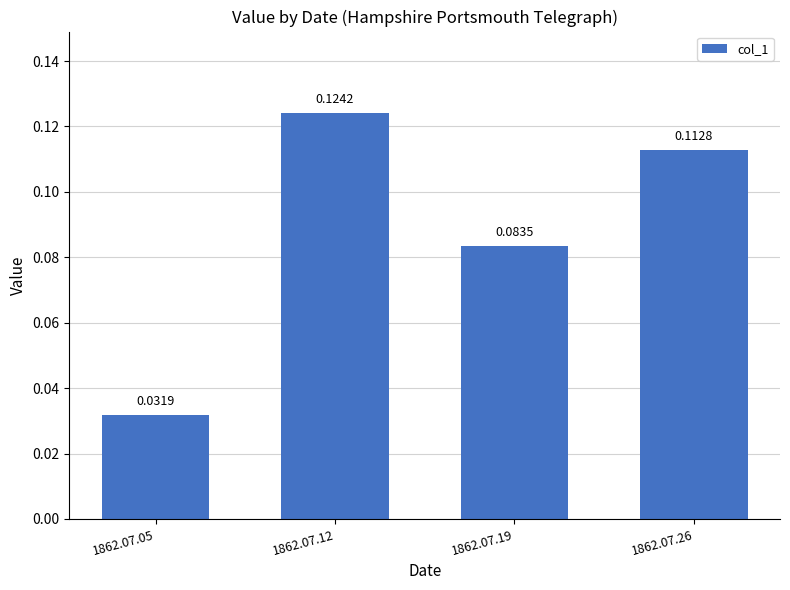

What is the sum of all values?

0.4